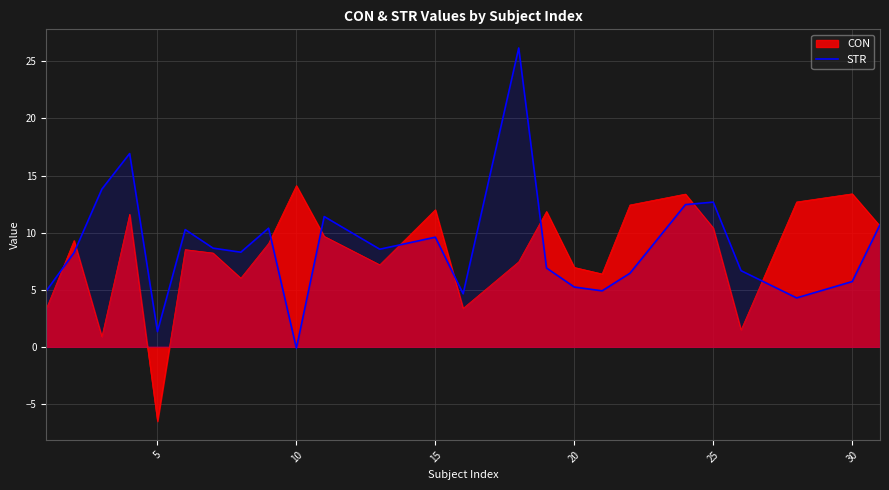

How many lines are shown in the chart?

2